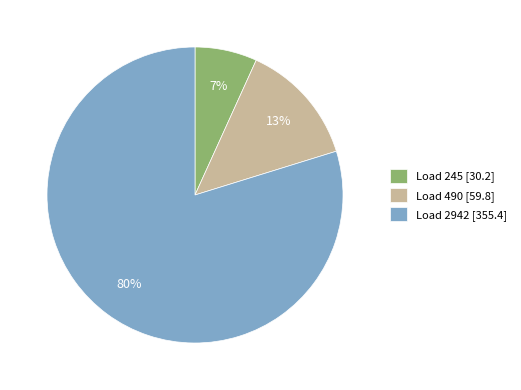

What percentage is the Load 245 slice, to the nearest percent?

7%